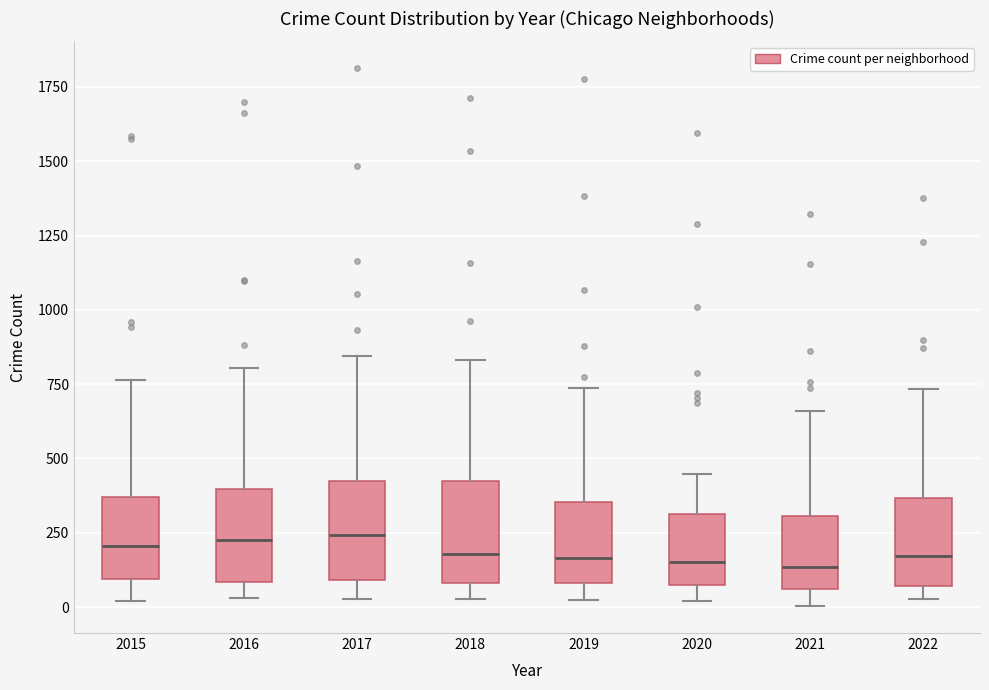

Where is the upper edge of the box at x = 2022 on the y-axis? The values are not printed on the chart, so give them approximately, as read against the axis.

350